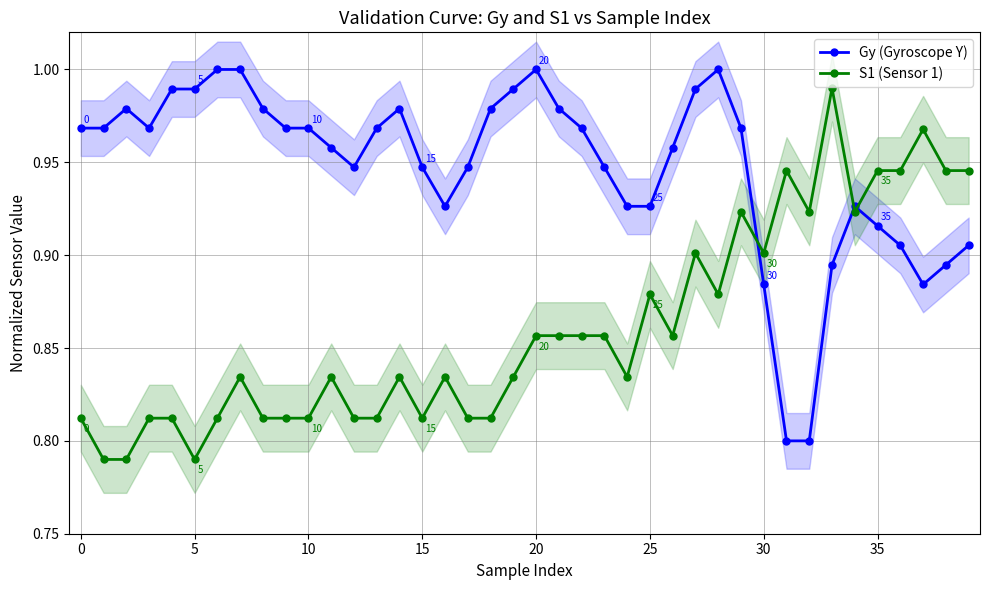

What is the smallest value displayed?

0.8